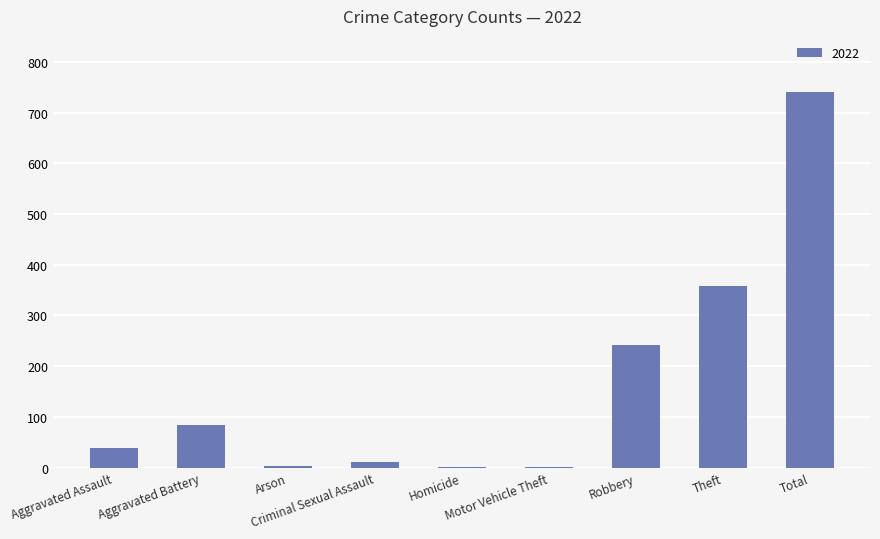

What is the maximum value shown in the chart?

740